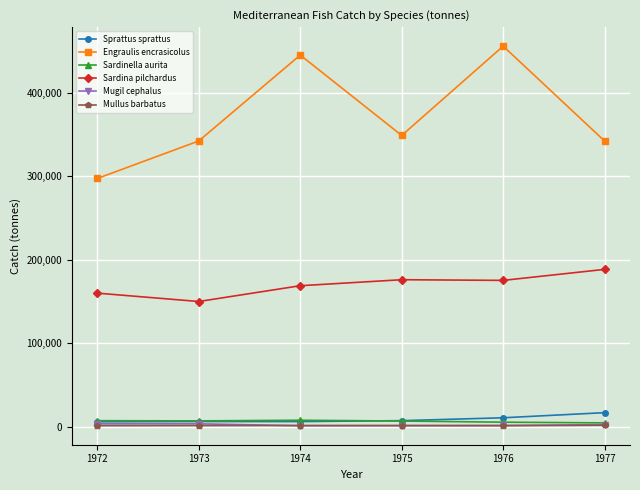

In Engraulis encrasicolus, how many points are lower than both neighbors (excluding endpoints)?

1